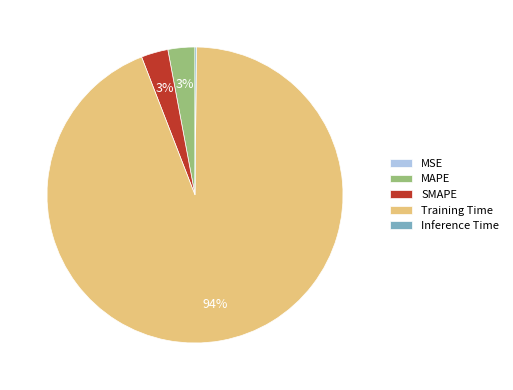

To the nearest percent, what percentage of the pie is MAPE?

3%